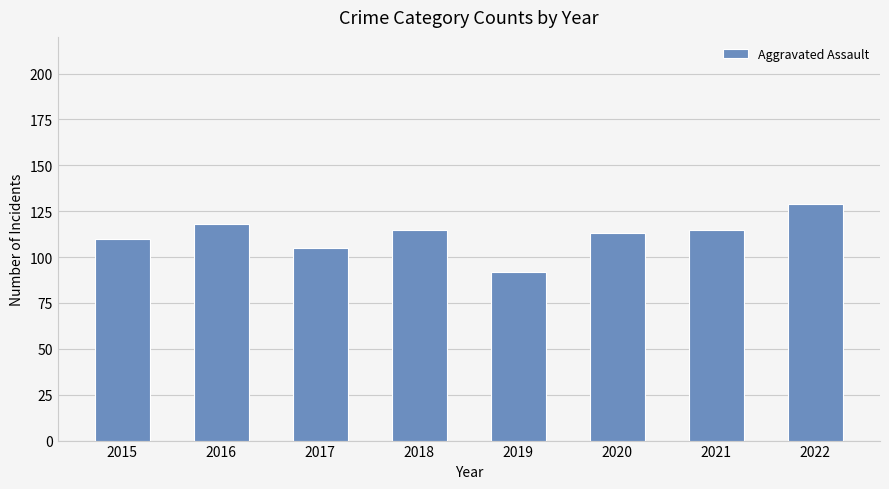

What is the smallest value displayed?

92